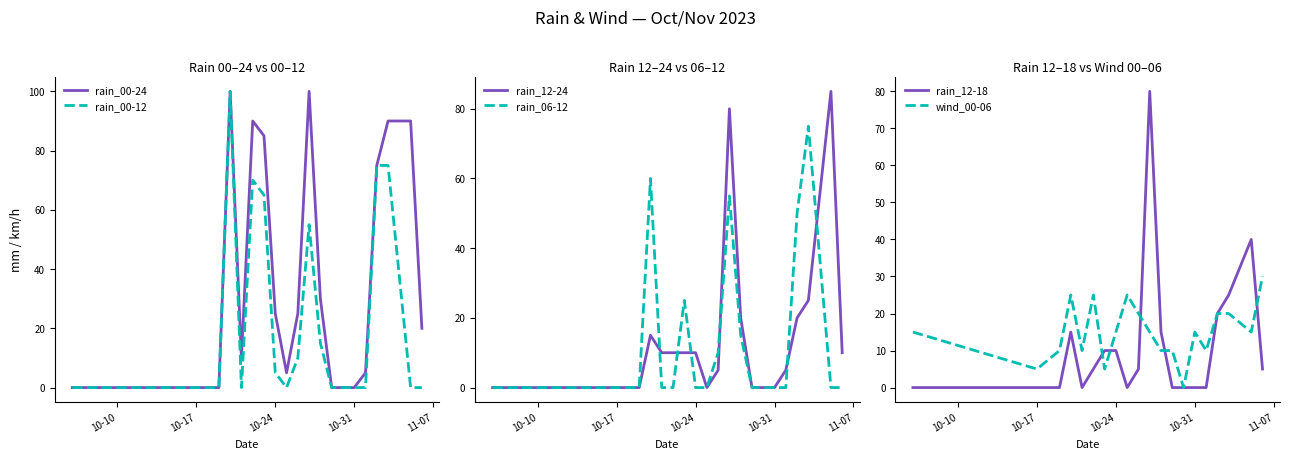

The rain_12-18 series shows 10 at 10-24. True or false?

True